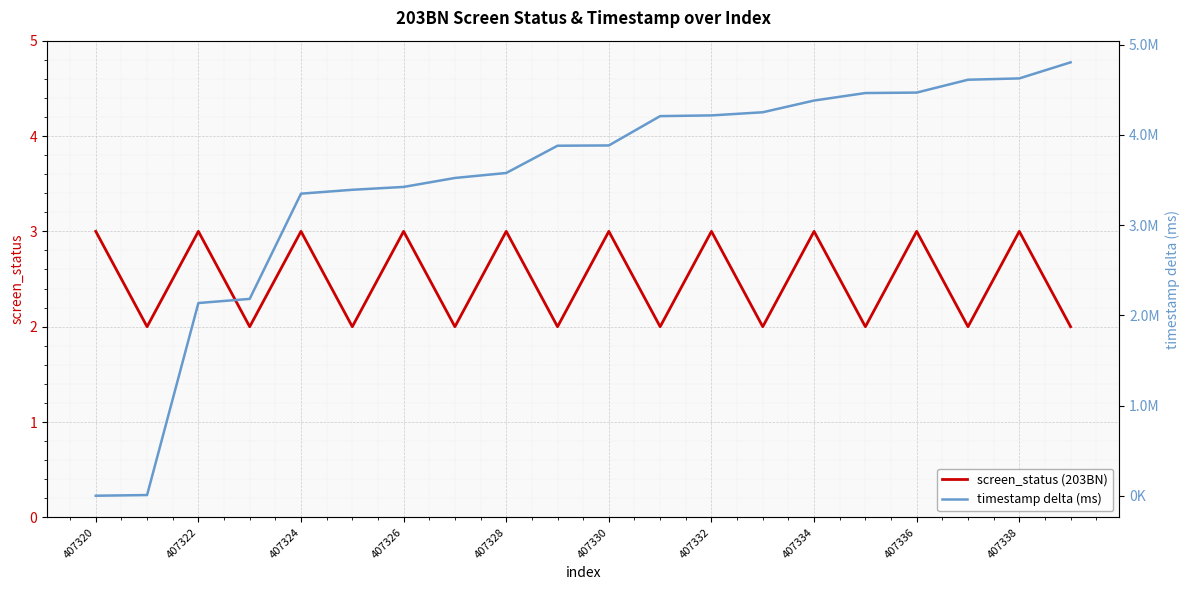

List the series in order of their peak value, highest first.

timestamp delta (ms), screen_status (203BN)